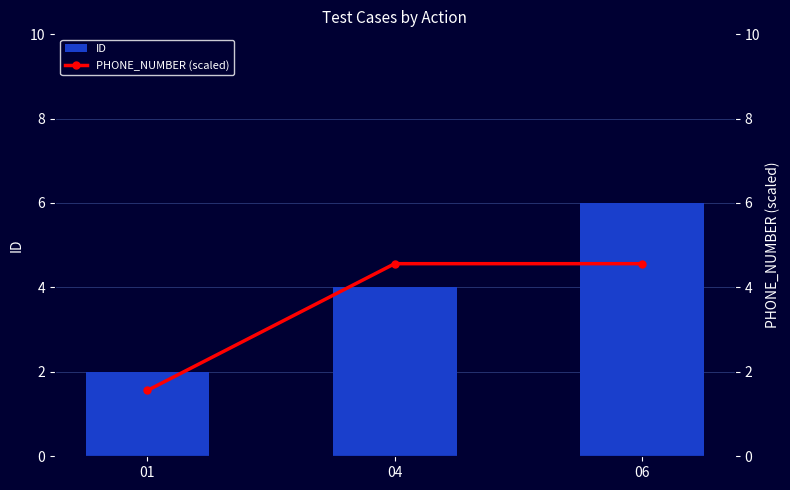

Where does the PHONE_NUMBER (scaled) series first go above 4?

04